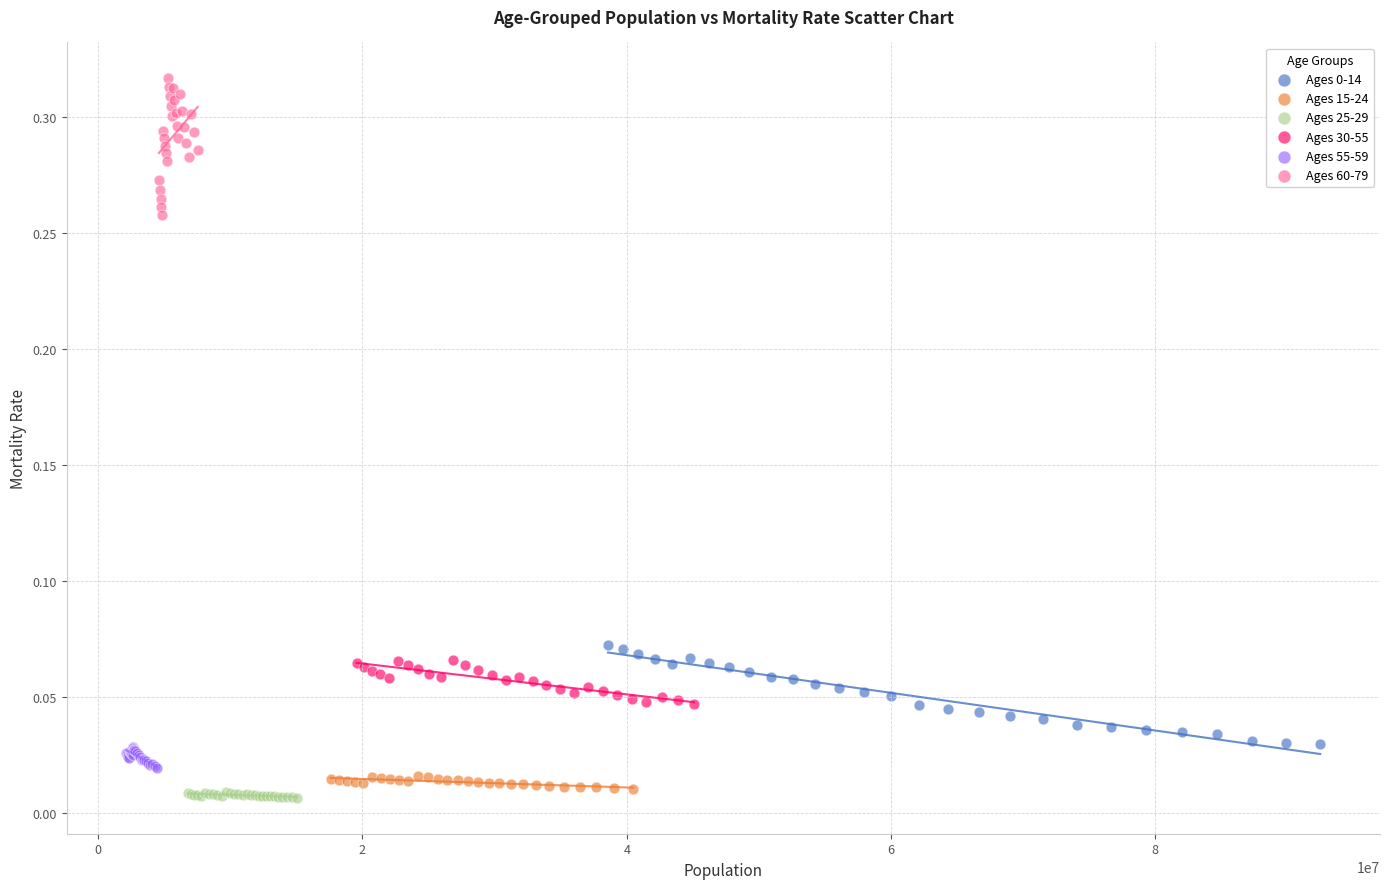

Which series contains the highest Y value?

Ages 60-79